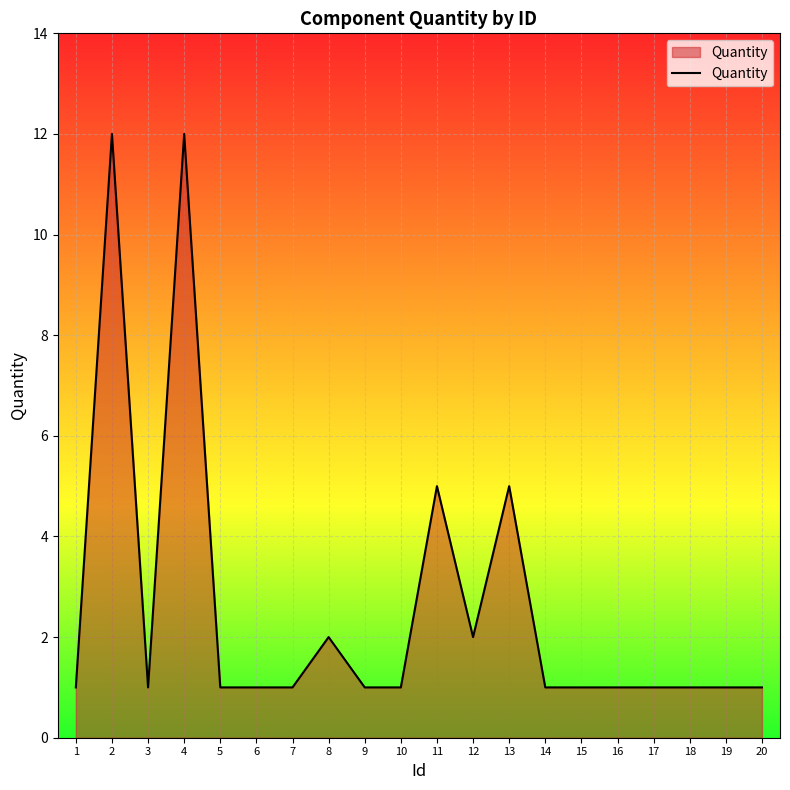

What is the maximum value shown in the chart?

12